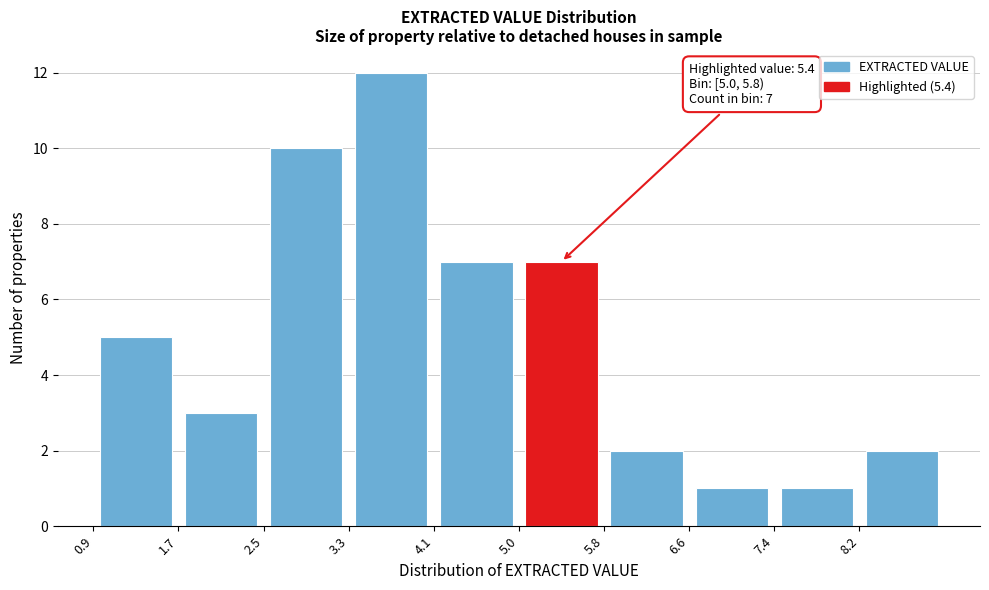

Which range on the x-axis has the tallest bar?

3.33 to 4.14